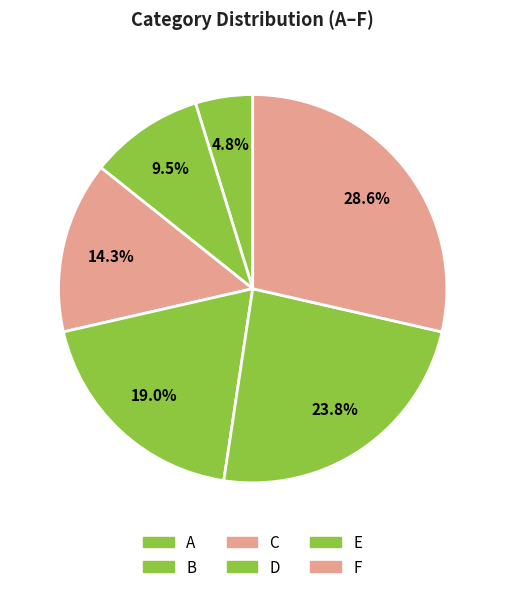

What is the largest slice in the pie chart?

F